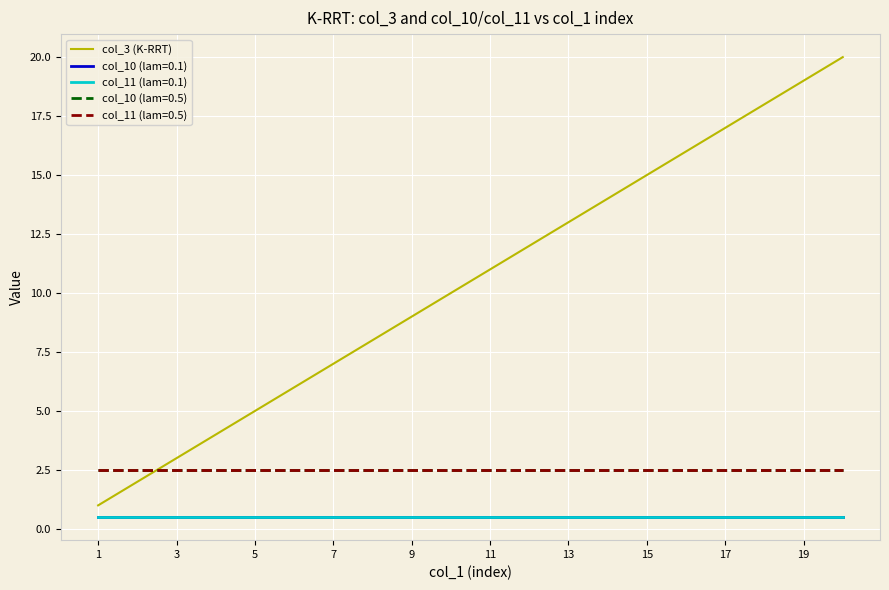

Does the chart display data point markers on the line(s)?

No